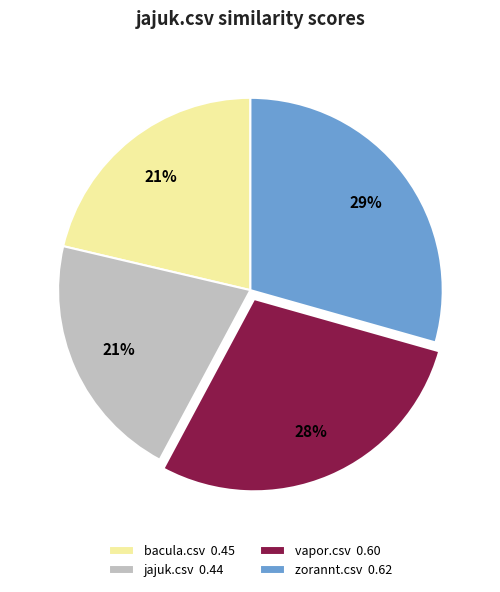

Is it true that vapor.csv 0.60 is 28% of the pie?

True